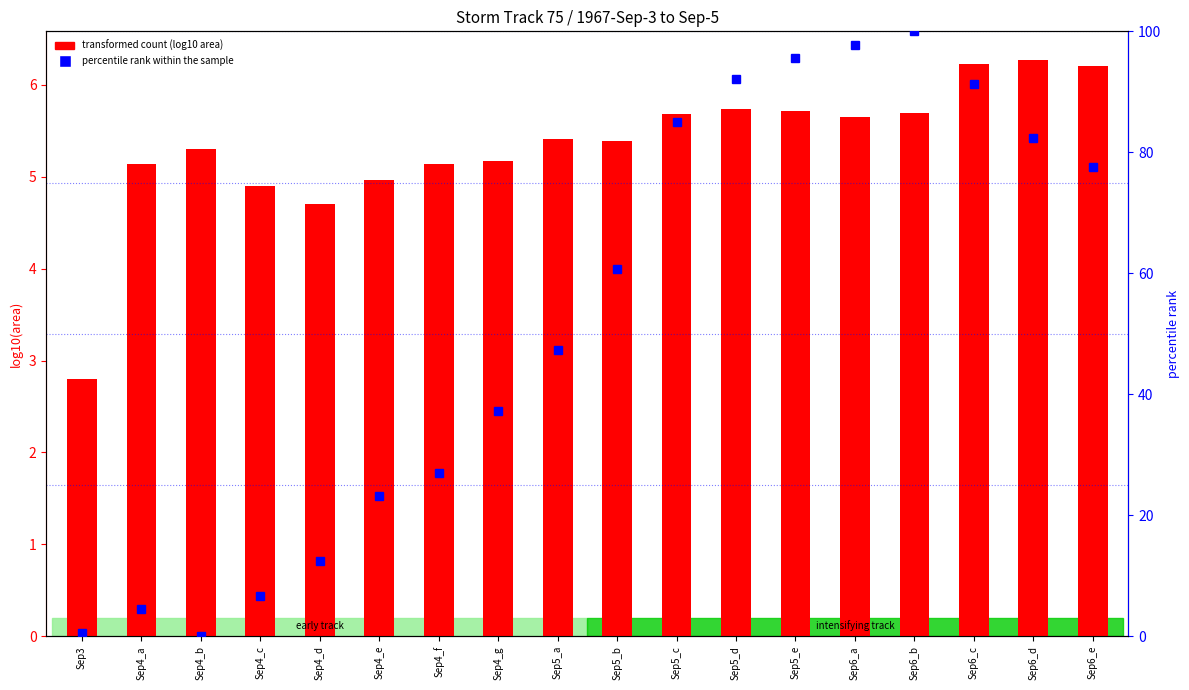

What is the value of the transformed count bar at the 17th from the left?

6.3